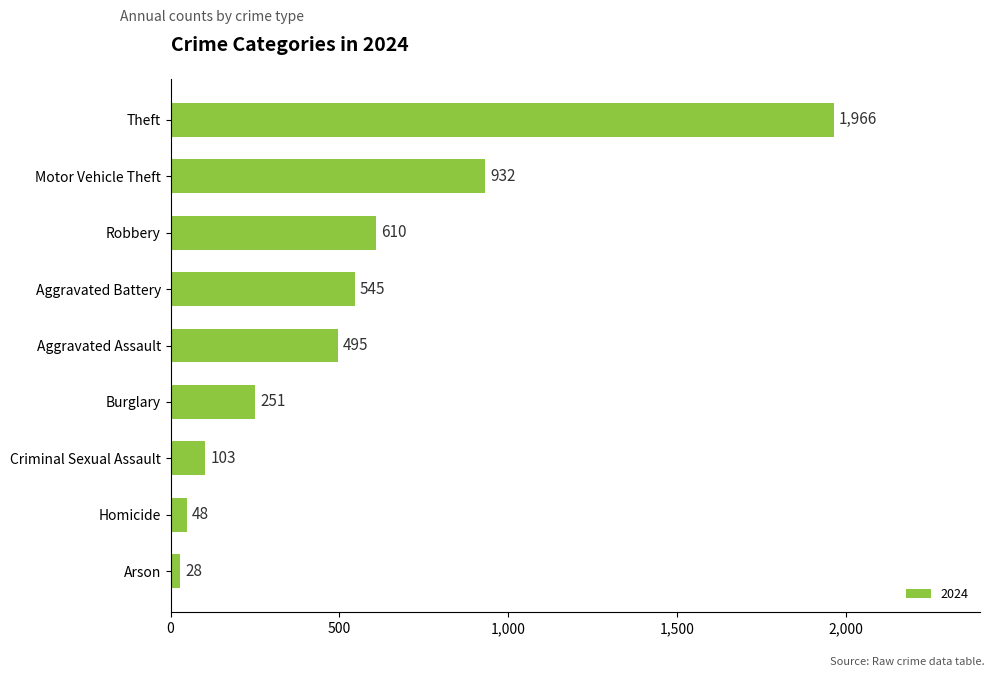

Are the bars grouped side by side (vs. stacked)?

No